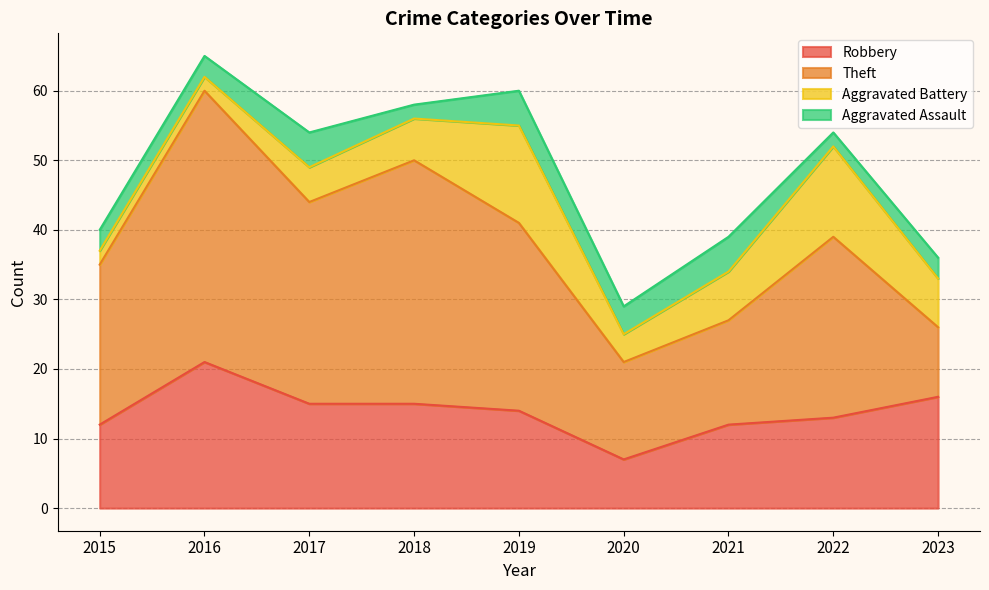

What is the total value across all series at 2023?

36